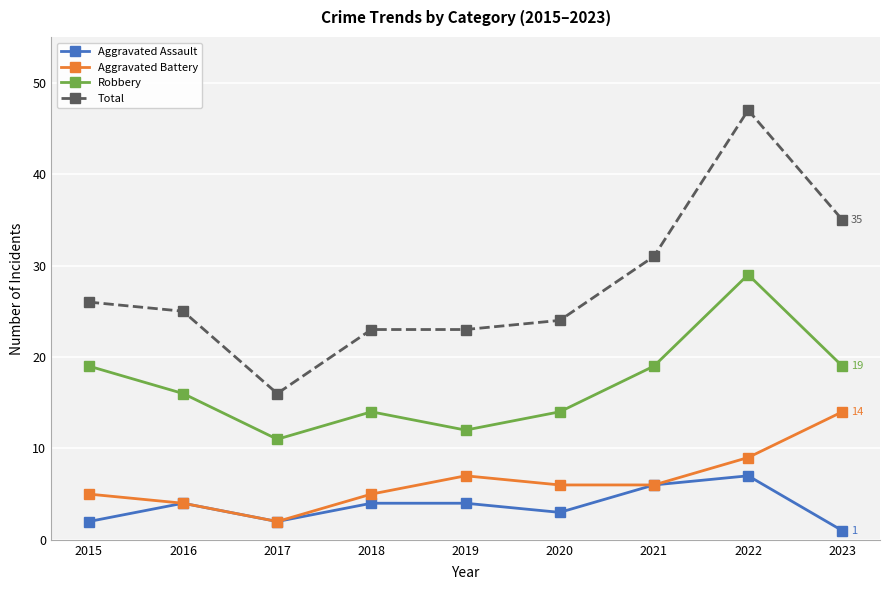

Rank the series at 2015 from highest to lowest value.

Total, Robbery, Aggravated Battery, Aggravated Assault